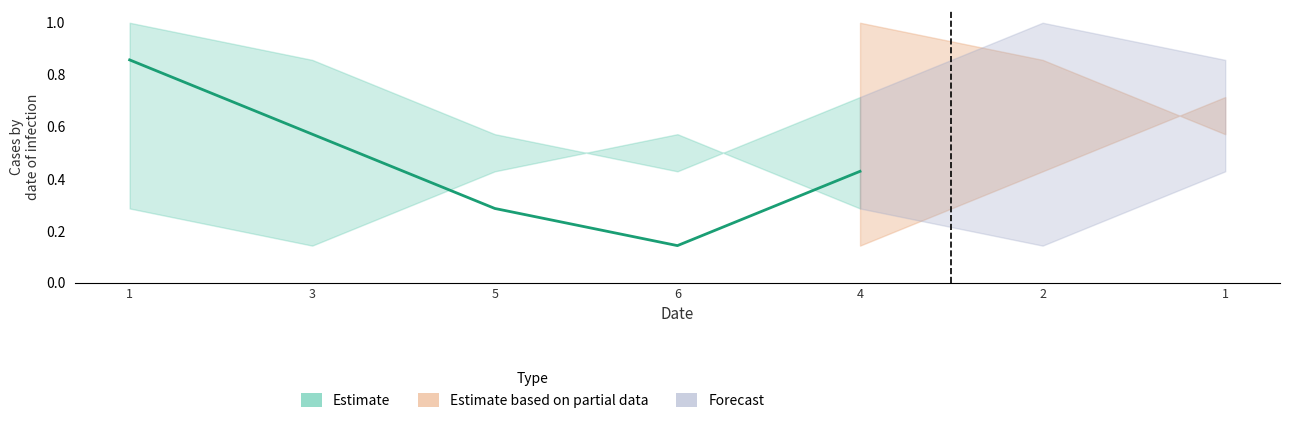

What is the difference between the maximum and minimum values?

0.7